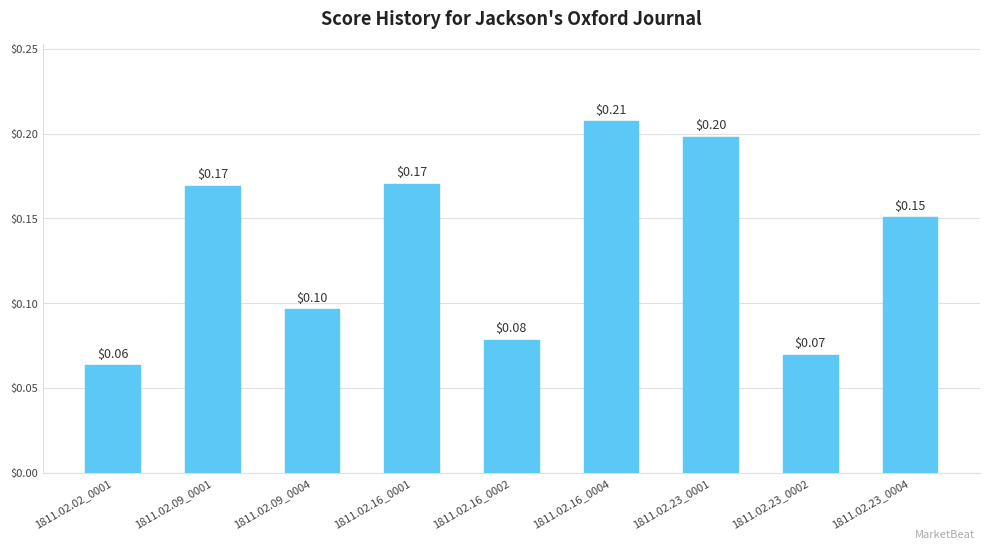

Read the value at 1811.02.16_0002.

0.1